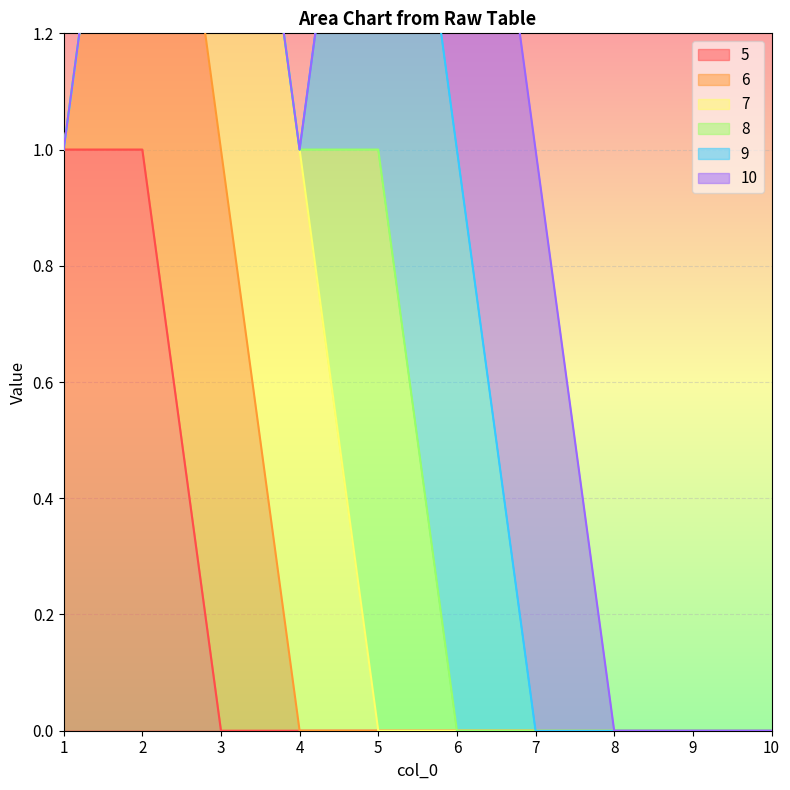

Reading left to right, what are all the values shown in this chart?

5: 1=1	2=1	3=0	4=0	5=0	6=0	7=0	8=0	9=0	10=0
6: 1=0	2=1	3=1	4=0	5=0	6=0	7=0	8=0	9=0	10=0
7: 1=0	2=0	3=1	4=1	5=0	6=0	7=0	8=0	9=0	10=0
8: 1=0	2=0	3=0	4=0	5=1	6=0	7=0	8=0	9=0	10=0
9: 1=0	2=0	3=0	4=0	5=1	6=1	7=0	8=0	9=0	10=0
10: 1=0	2=0	3=0	4=0	5=0	6=1	7=1	8=0	9=0	10=0